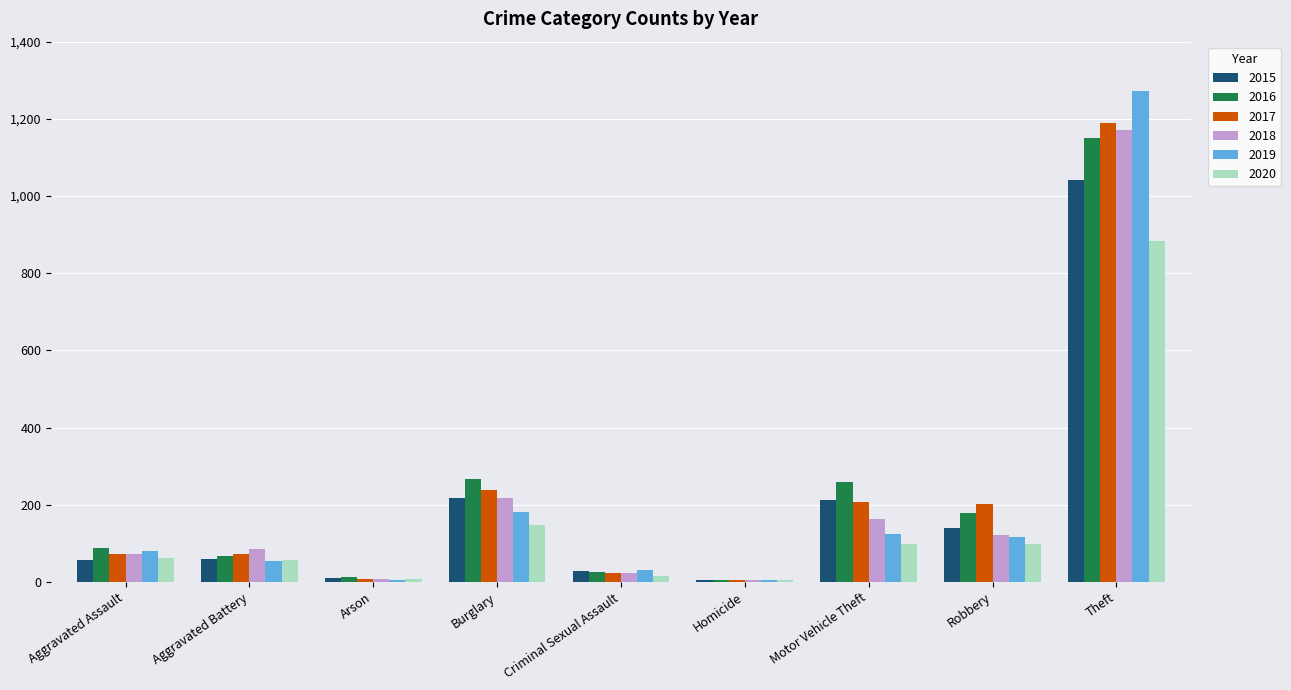

Which category has the highest value across all series?

Theft